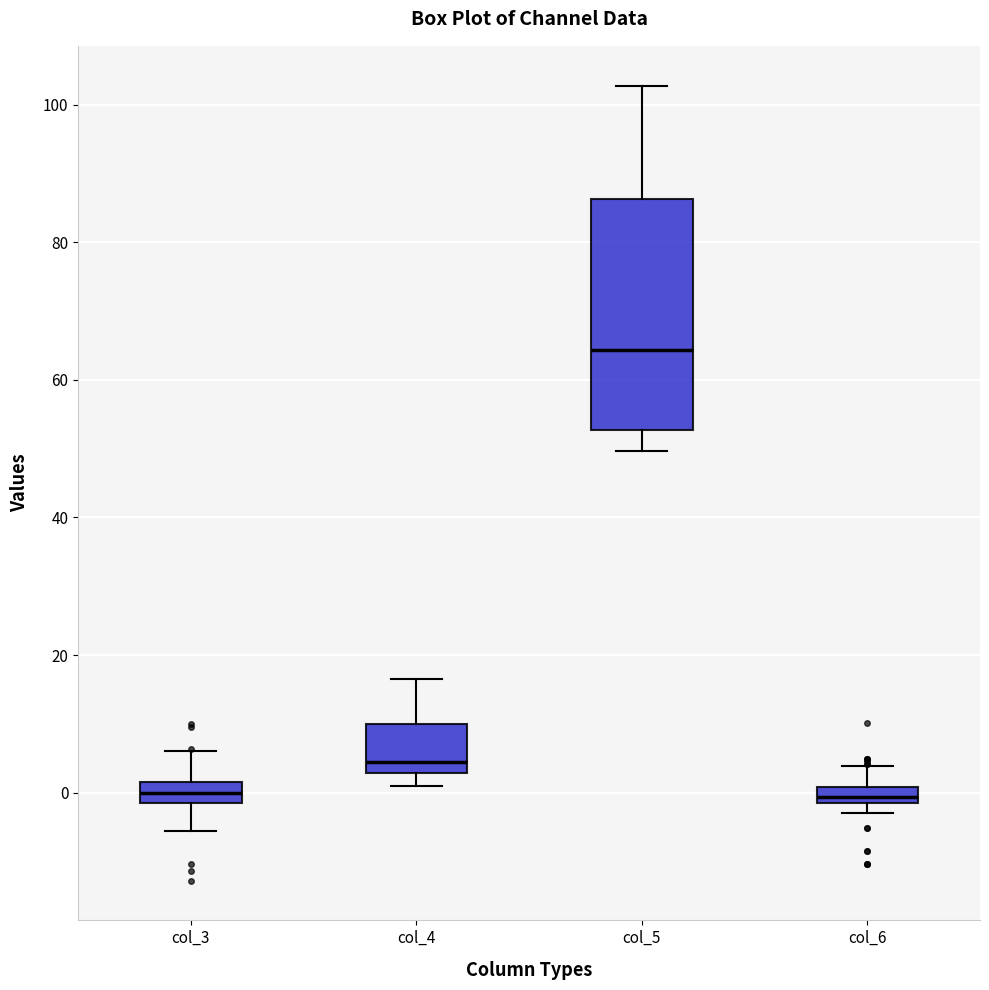

Where does the upper whisker of the box for col_6 end on the y-axis? The values are not printed on the chart, so give them approximately, as read against the axis.

4